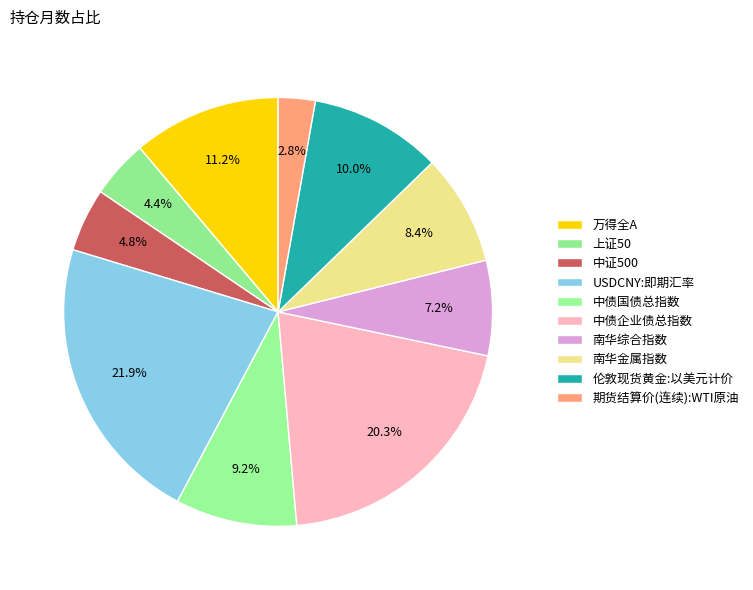

To the nearest percent, what portion does 南华综合指数 represent?

7%